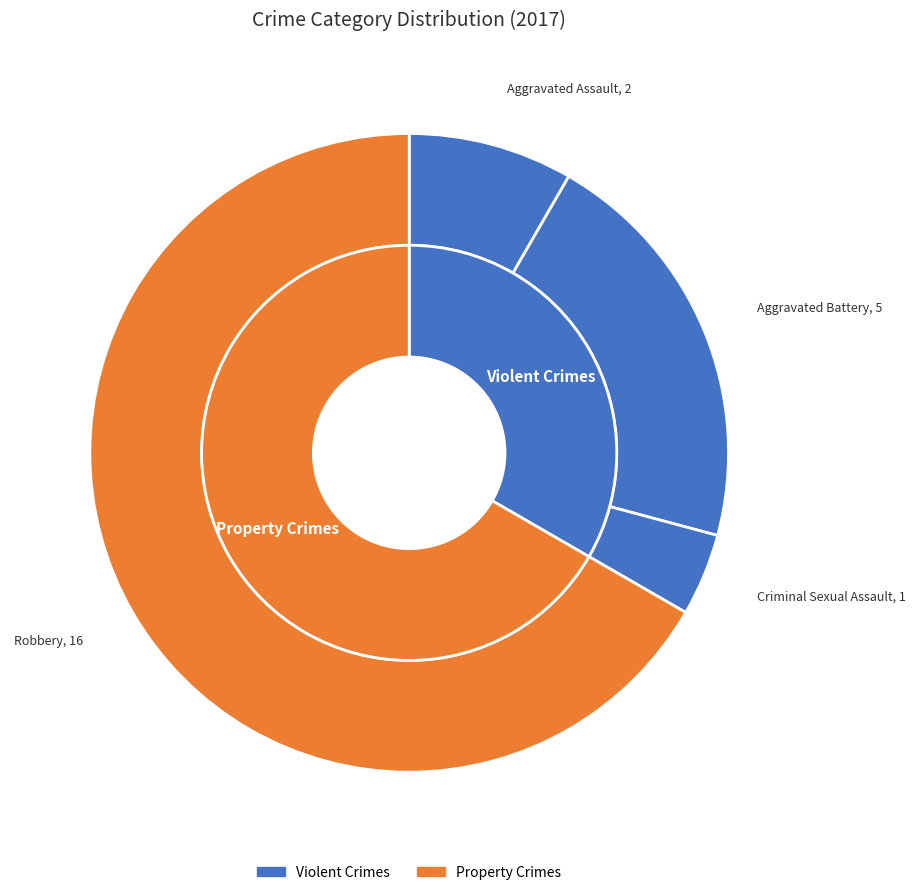

To the nearest percent, what is the difference between the largest and smallest slice percentages?

63%